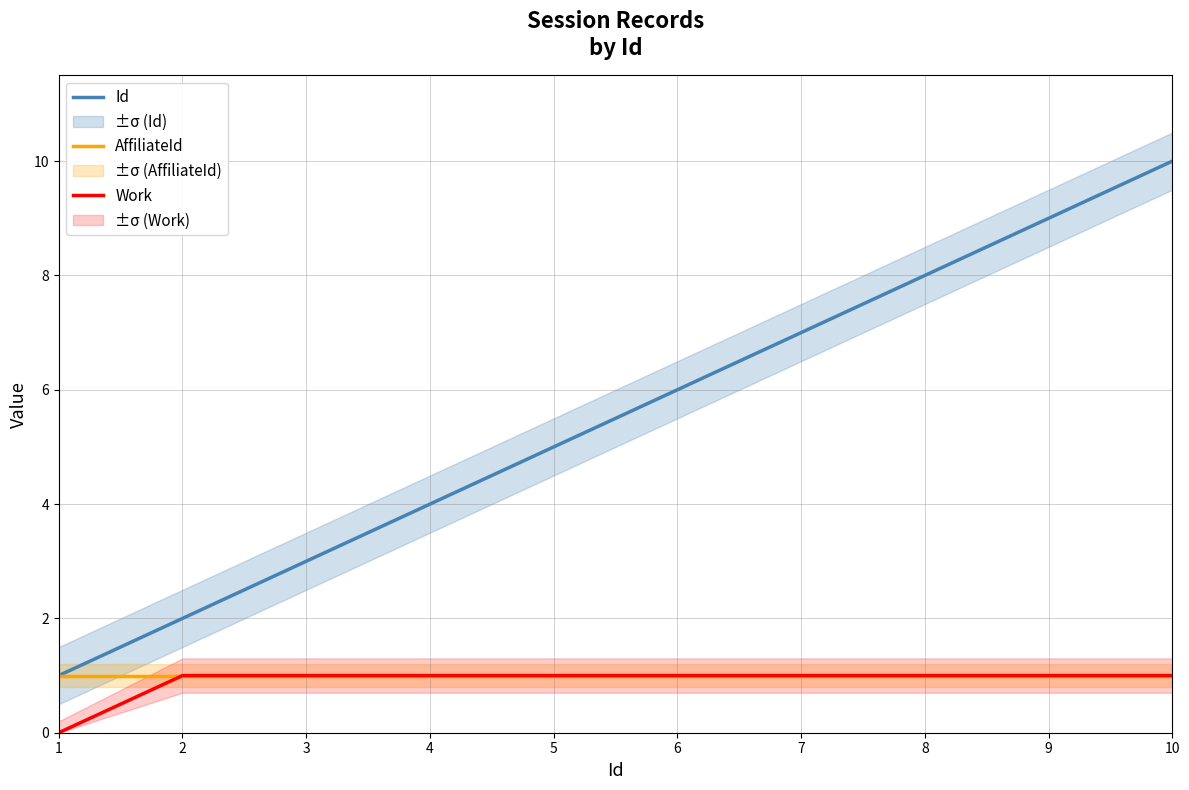

The value of Work at 7 is 0. True or false?

False